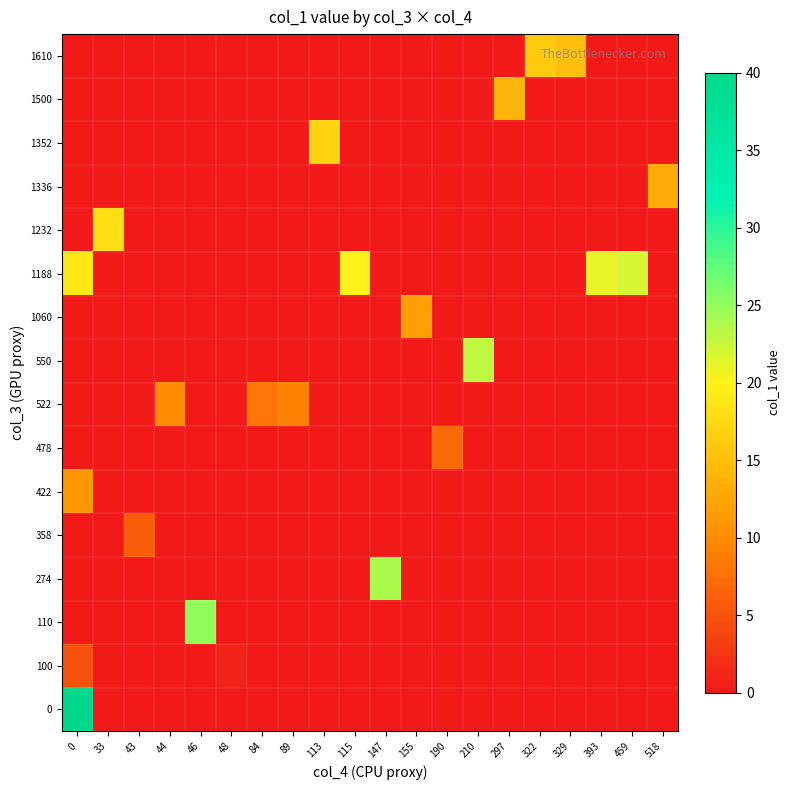

Reading right to left, list all the values displayed in this chart.

row_0: 518=0	459=0	393=0	329=0	322=0	297=0	210=0	190=0	155=0	147=0	115=0	113=0	89=0	84=0	48=0	46=0	44=0	43=0	33=0	0=40
row_1: 518=0	459=0	393=0	329=0	322=0	297=0	210=0	190=0	155=0	147=0	115=0	113=0	89=0	84=0	48=1	46=0	44=0	43=0	33=0	0=5
row_2: 518=0	459=0	393=0	329=0	322=0	297=0	210=0	190=0	155=0	147=0	115=0	113=0	89=0	84=0	48=0	46=25	44=0	43=0	33=0	0=0
row_3: 518=0	459=0	393=0	329=0	322=0	297=0	210=0	190=0	155=0	147=24	115=0	113=0	89=0	84=0	48=0	46=0	44=0	43=0	33=0	0=0
row_4: 518=0	459=0	393=0	329=0	322=0	297=0	210=0	190=0	155=0	147=0	115=0	113=0	89=0	84=0	48=0	46=0	44=0	43=6	33=0	0=0
row_5: 518=0	459=0	393=0	329=0	322=0	297=0	210=0	190=0	155=0	147=0	115=0	113=0	89=0	84=0	48=0	46=0	44=0	43=0	33=0	0=11
row_6: 518=0	459=0	393=0	329=0	322=0	297=0	210=0	190=7	155=0	147=0	115=0	113=0	89=0	84=0	48=0	46=0	44=0	43=0	33=0	0=0
row_7: 518=0	459=0	393=0	329=0	322=0	297=0	210=0	190=0	155=0	147=0	115=0	113=0	89=9	84=8	48=0	46=0	44=10	43=0	33=0	0=0
row_8: 518=0	459=0	393=0	329=0	322=0	297=0	210=23	190=0	155=0	147=0	115=0	113=0	89=0	84=0	48=0	46=0	44=0	43=0	33=0	0=0
row_9: 518=0	459=0	393=0	329=0	322=0	297=0	210=0	190=0	155=12	147=0	115=0	113=0	89=0	84=0	48=0	46=0	44=0	43=0	33=0	0=0
row_10: 518=0	459=22	393=21	329=0	322=0	297=0	210=0	190=0	155=0	147=0	115=20	113=0	89=0	84=0	48=0	46=0	44=0	43=0	33=0	0=19
row_11: 518=0	459=0	393=0	329=0	322=0	297=0	210=0	190=0	155=0	147=0	115=0	113=0	89=0	84=0	48=0	46=0	44=0	43=0	33=18	0=0
row_12: 518=13	459=0	393=0	329=0	322=0	297=0	210=0	190=0	155=0	147=0	115=0	113=0	89=0	84=0	48=0	46=0	44=0	43=0	33=0	0=0
row_13: 518=0	459=0	393=0	329=0	322=0	297=0	210=0	190=0	155=0	147=0	115=0	113=17	89=0	84=0	48=0	46=0	44=0	43=0	33=0	0=0
row_14: 518=0	459=0	393=0	329=0	322=0	297=14	210=0	190=0	155=0	147=0	115=0	113=0	89=0	84=0	48=0	46=0	44=0	43=0	33=0	0=0
row_15: 518=0	459=0	393=0	329=15	322=16	297=0	210=0	190=0	155=0	147=0	115=0	113=0	89=0	84=0	48=0	46=0	44=0	43=0	33=0	0=0